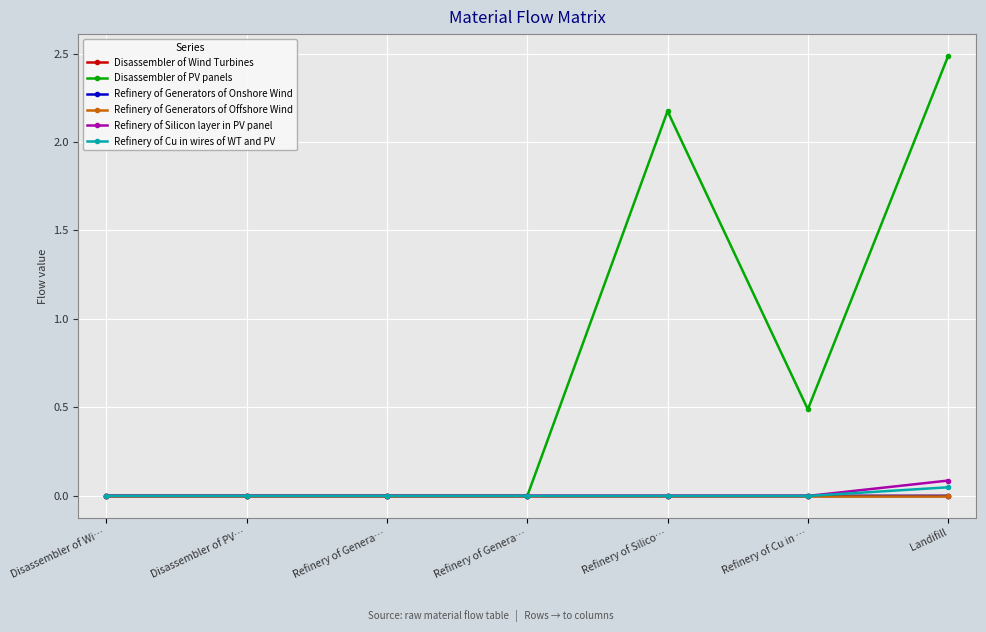

Count the number of categories in the chart.

7